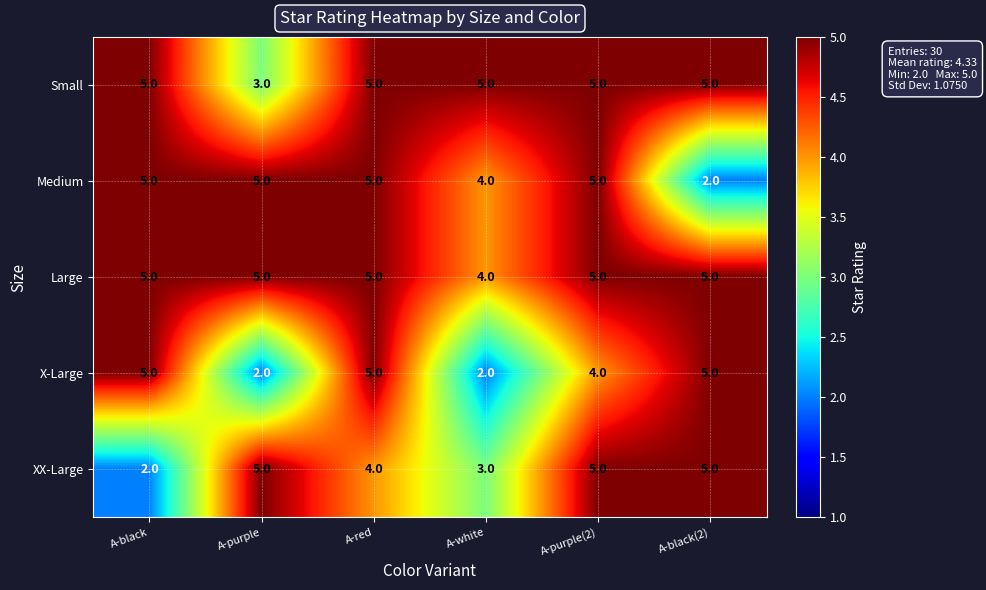

What is the difference between the highest and lowest values at A-purple?

3